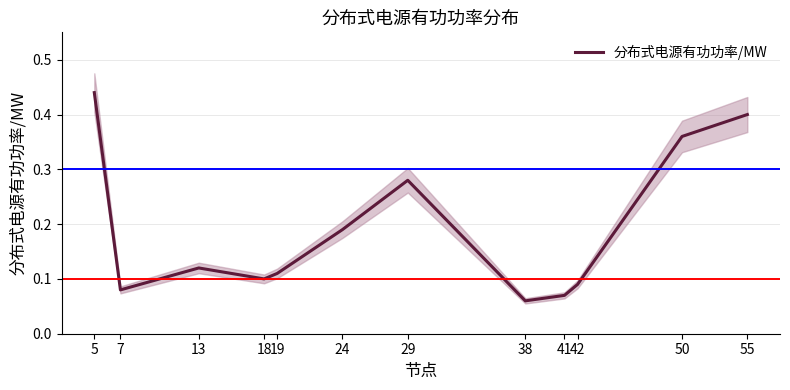

Is it true that the value at 55 is 0.4?

True